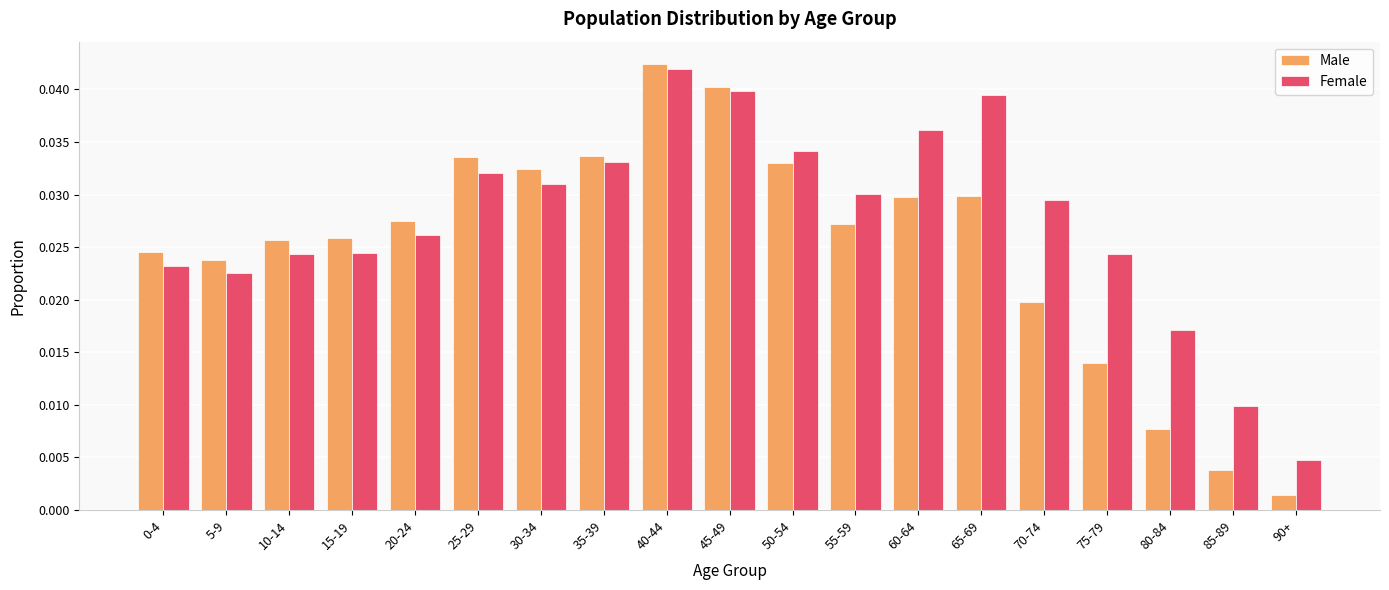

Where is Female nearest to the value 0?

90+